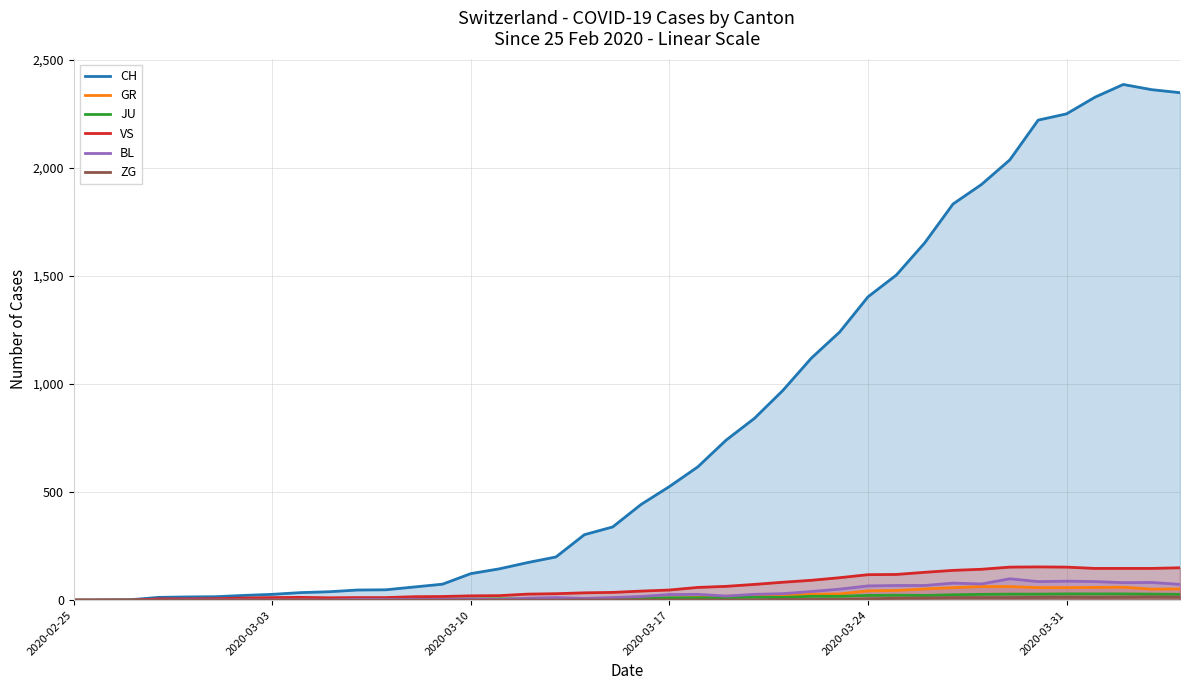

What is the difference between the maximum and minimum values in the VS series?

154